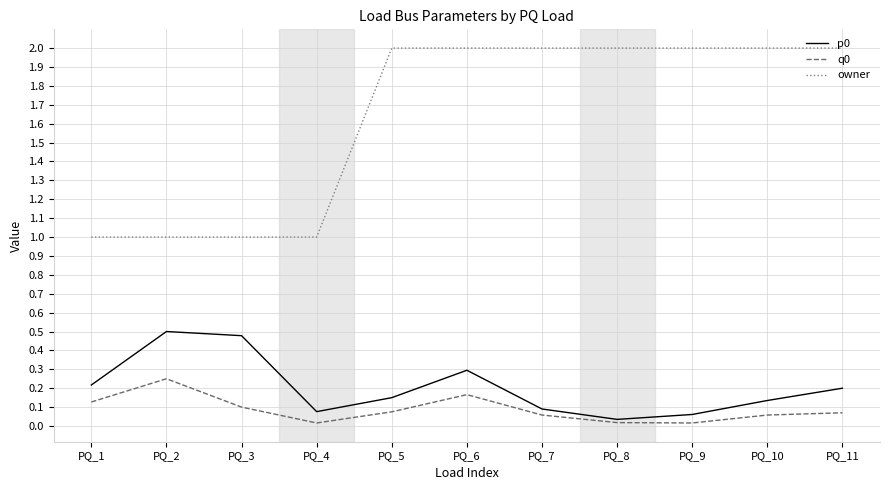

Is the value of p0 at PQ_8 greater than the value of owner at PQ_4?

No